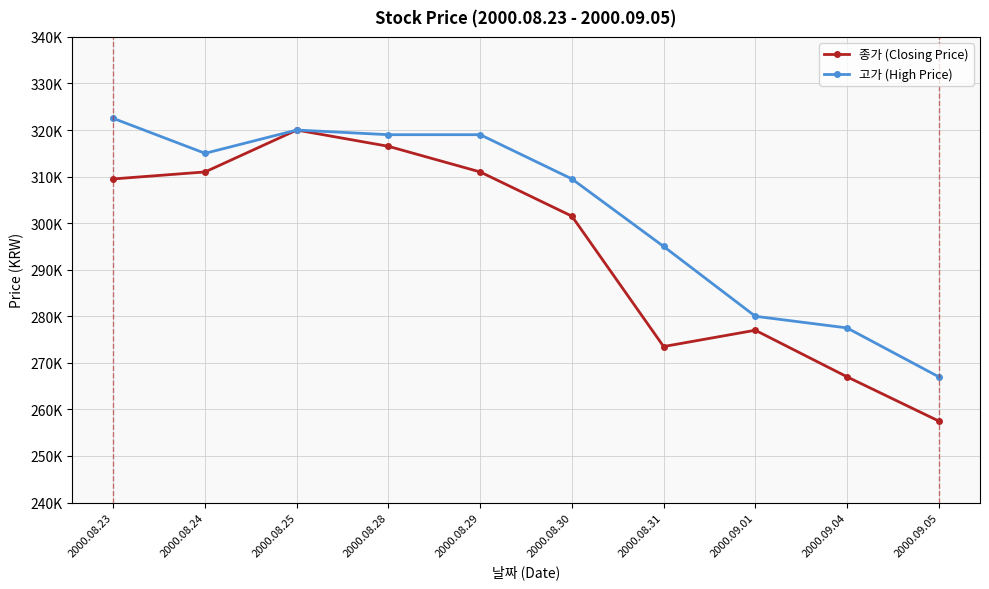

True or false: 종가 (Closing Price) and 고가 (High Price) intersect in this chart.

False